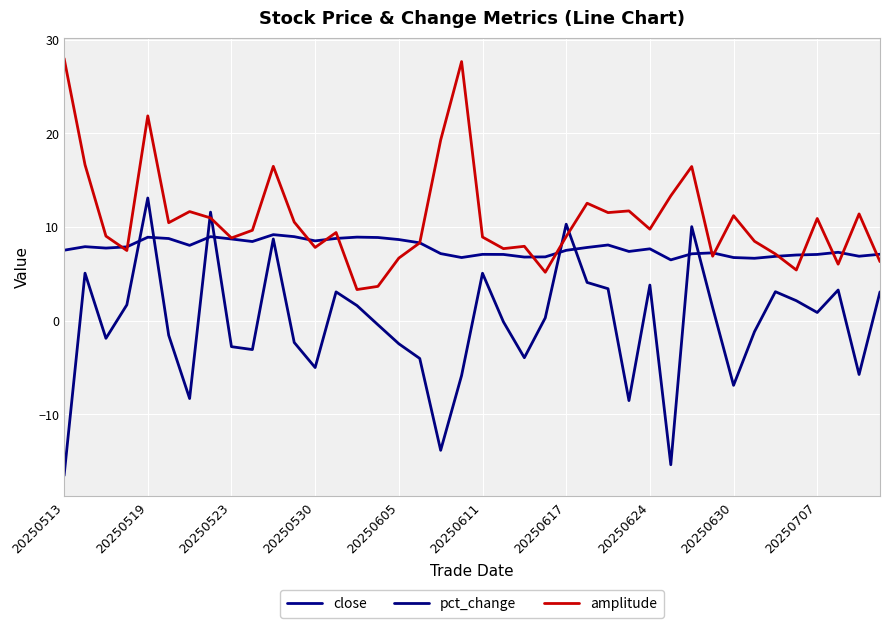

True or false: close and amplitude cross at least once.

True